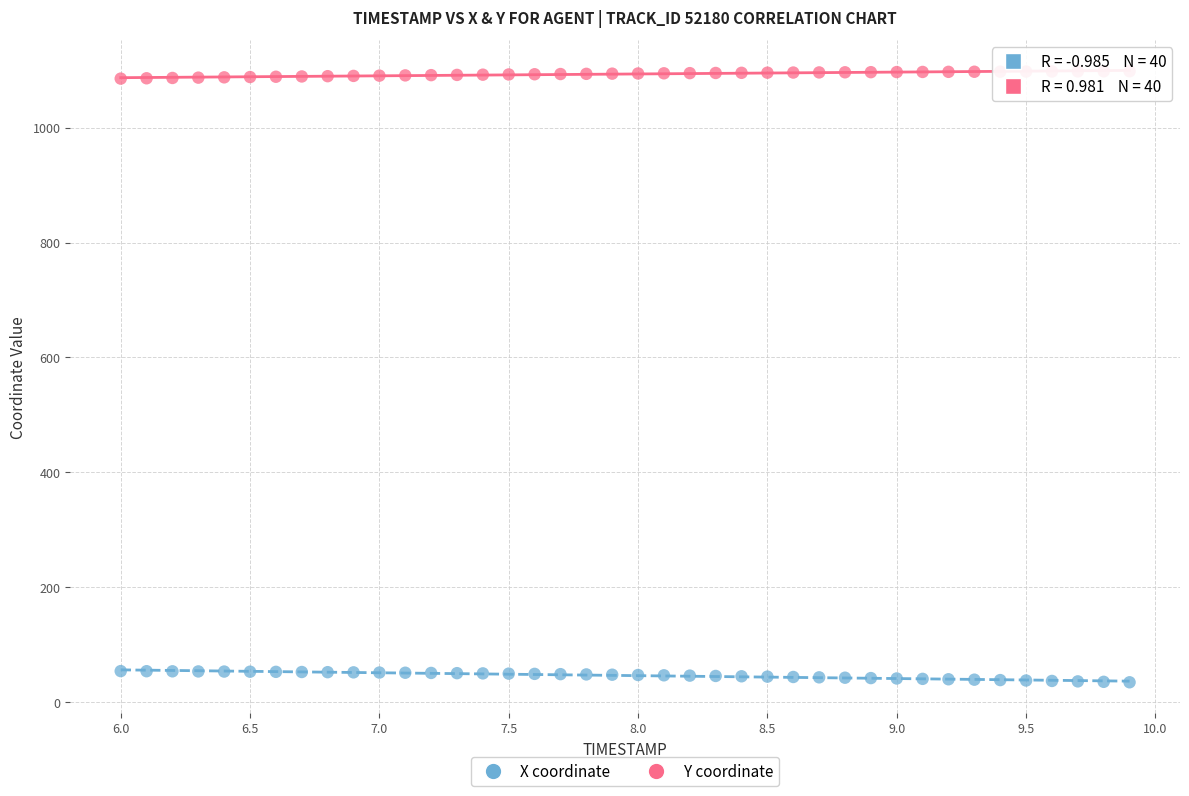

Which series reaches the maximum Y coordinate?

Y coordinate